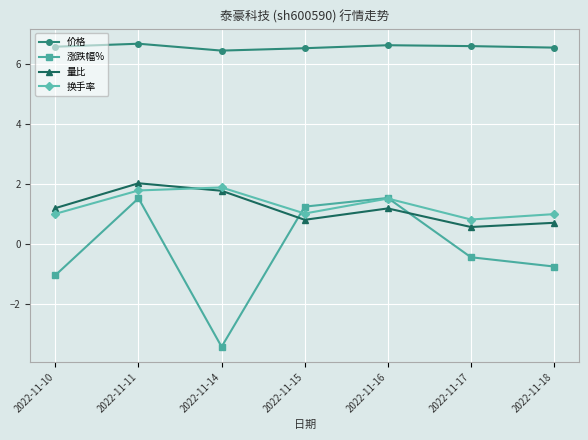

At which label does 涨跌幅% first exceed 0?

2022-11-11